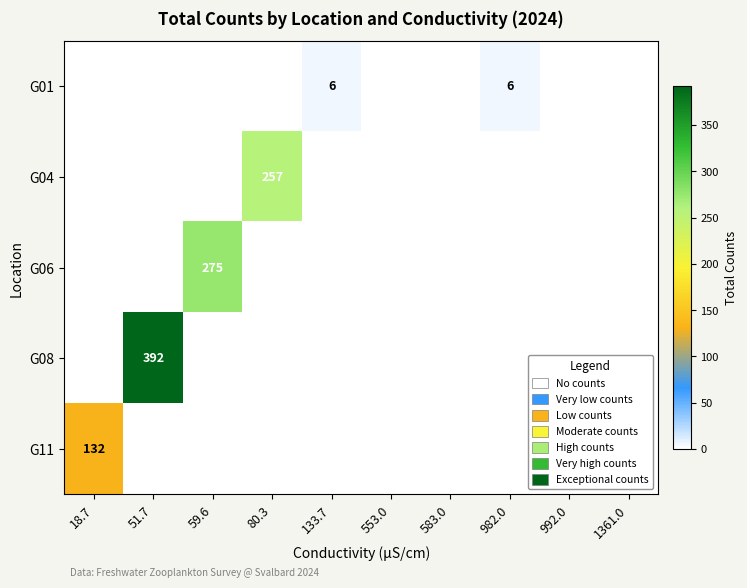

What is the maximum value for G06?

275